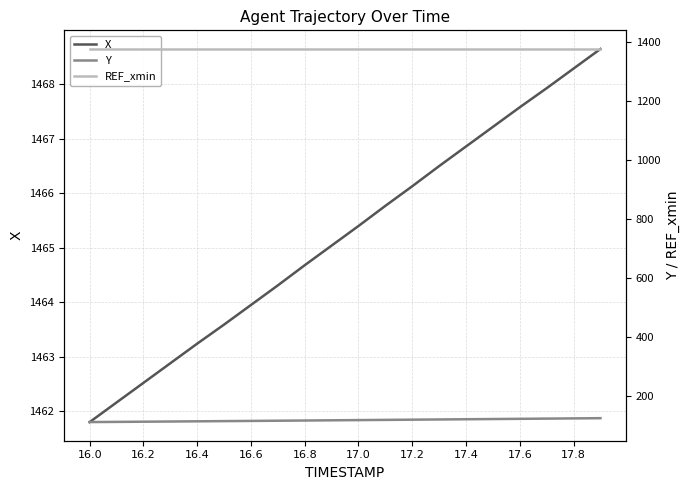

How many values in the Y series exceed 119?

10